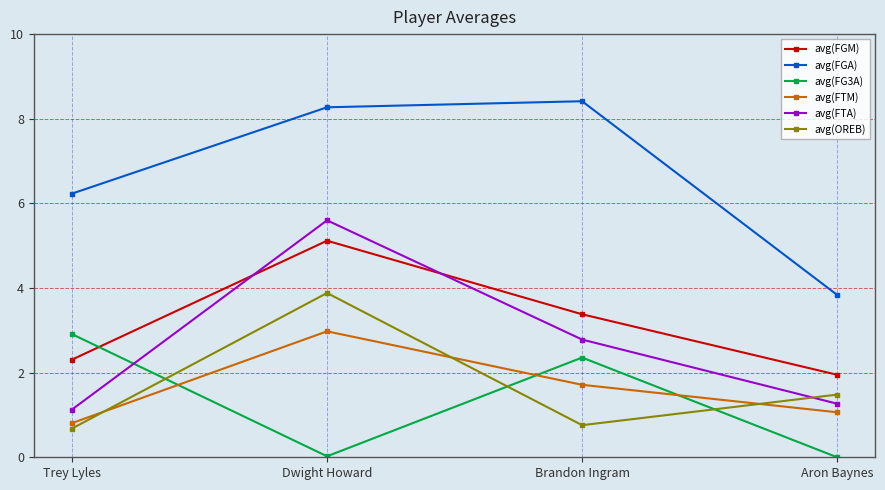

Is this an area chart (filled region under the line)?

No